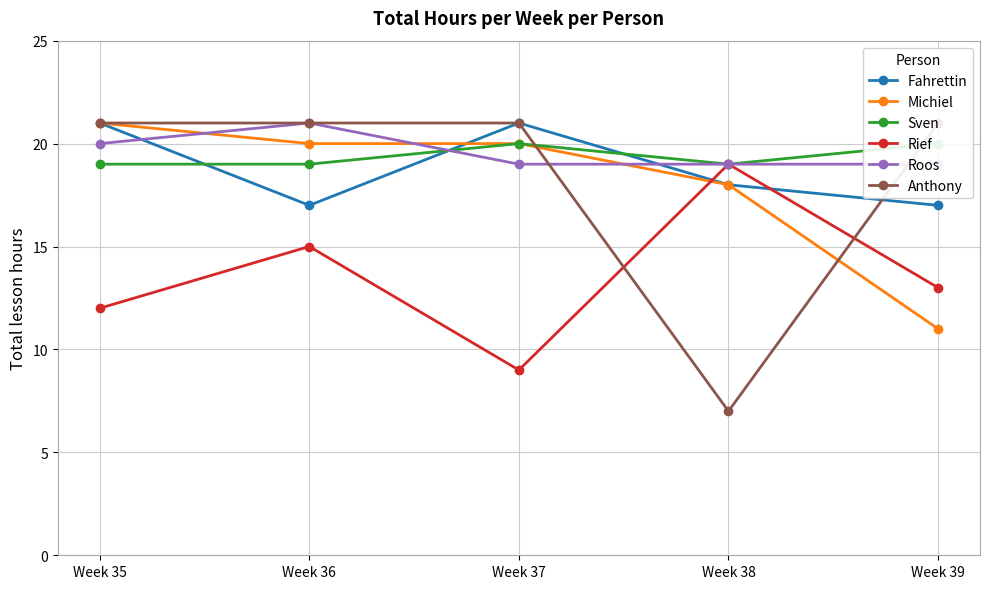

How many series are shown in this chart?

6